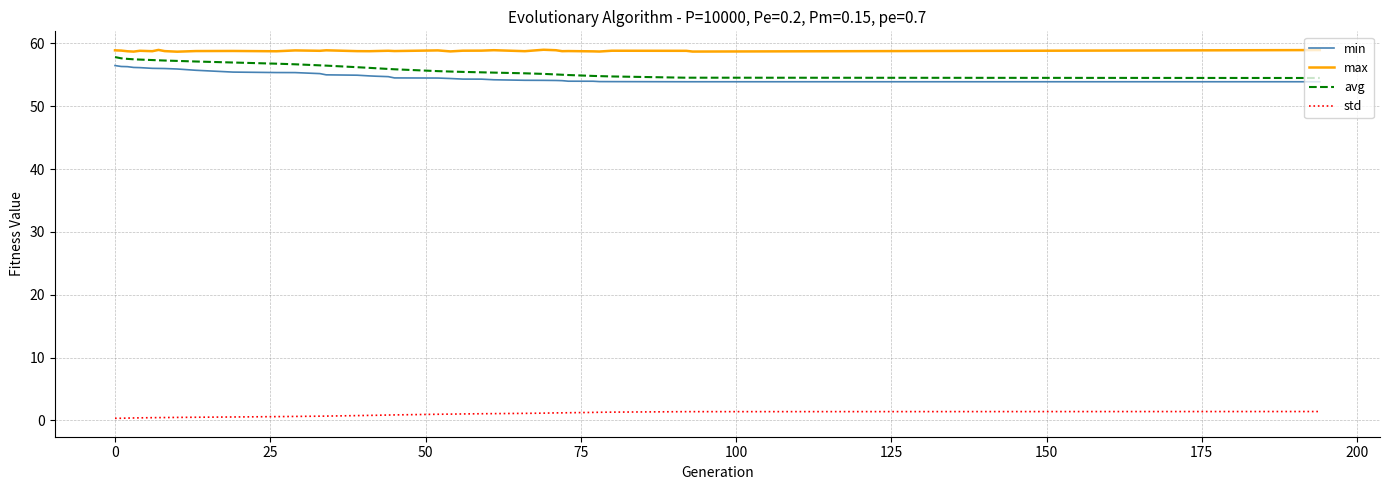

Does the chart display data point markers on the line(s)?

No